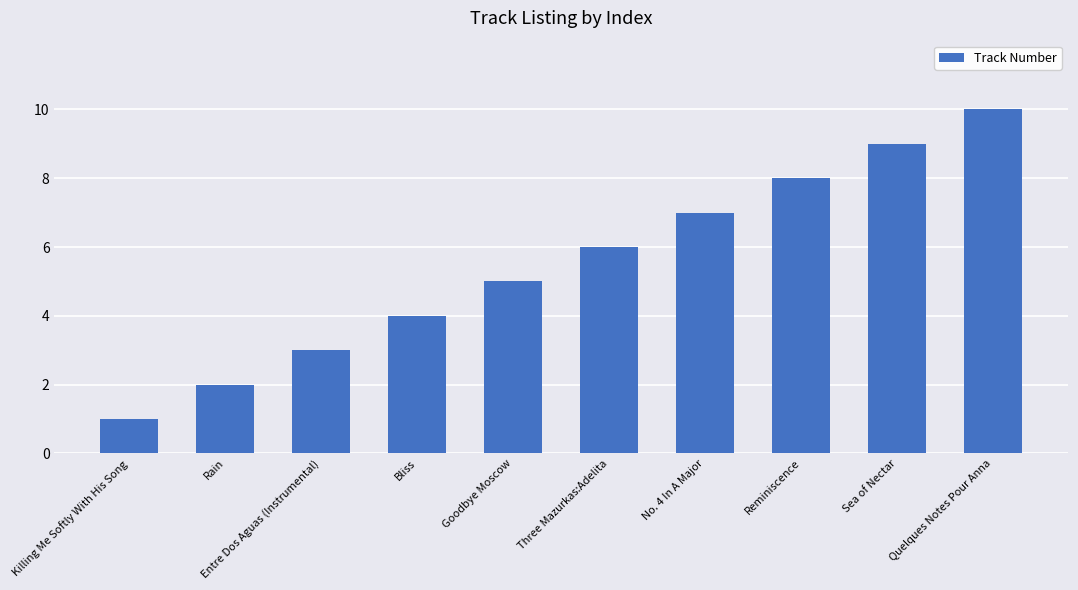

Reading left to right, transcribe all the data shown in this chart.

Killing Me Softly With His Song=1	Rain=2	Entre Dos Aguas (Instrumental)=3	Bliss=4	Goodbye Moscow=5	Three Mazurkas:Adelita=6	No. 4 In A Major=7	Reminiscence=8	Sea of Nectar=9	Quelques Notes Pour Anna=10